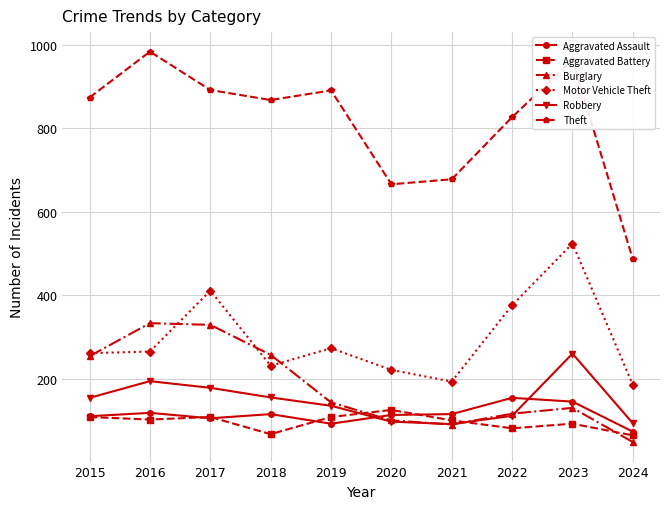

How many lines are shown in the chart?

6